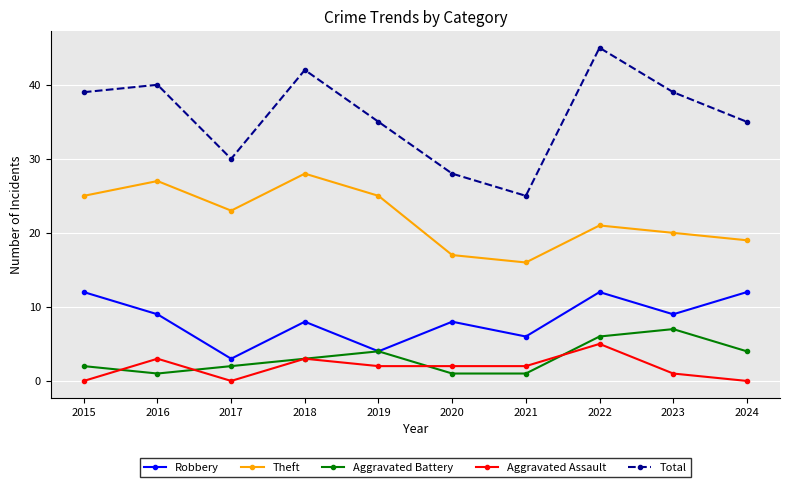

What is the sum of the Aggravated Assault values at 2017 and 2019?

2